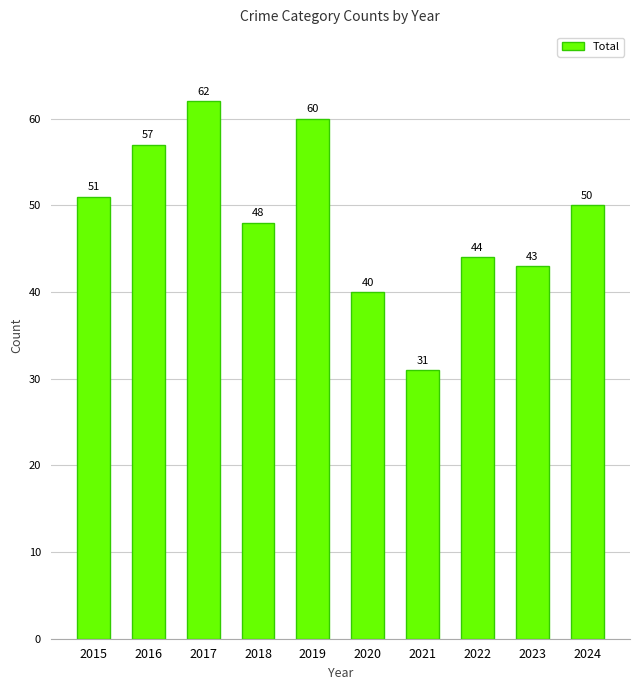

Reading left to right, list all the values displayed in this chart.

2015=51	2016=57	2017=62	2018=48	2019=60	2020=40	2021=31	2022=44	2023=43	2024=50